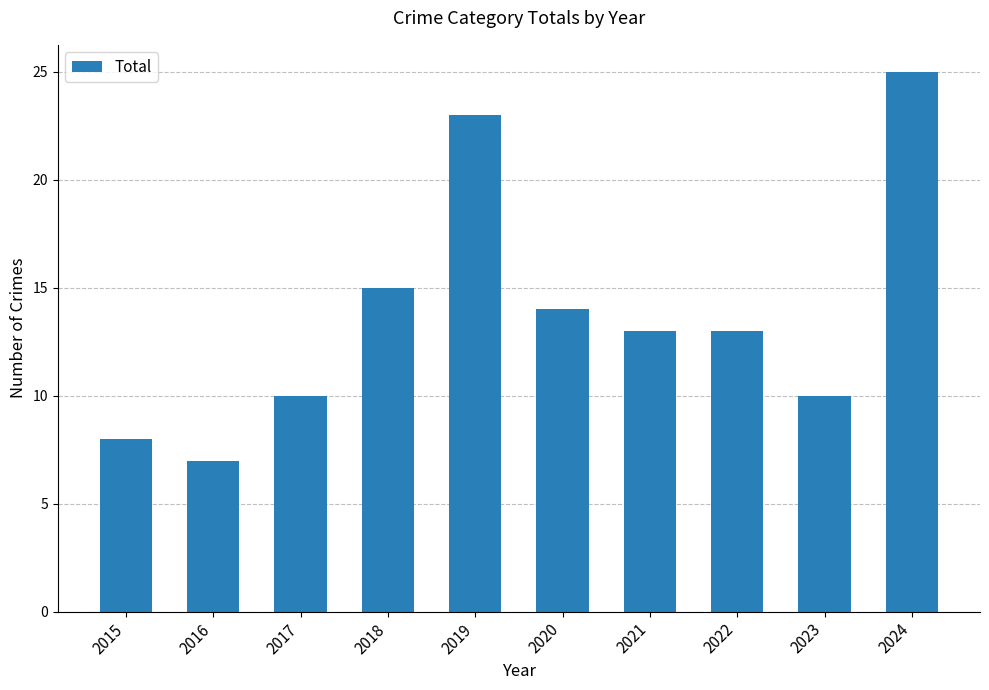

Are the bars horizontal?

No